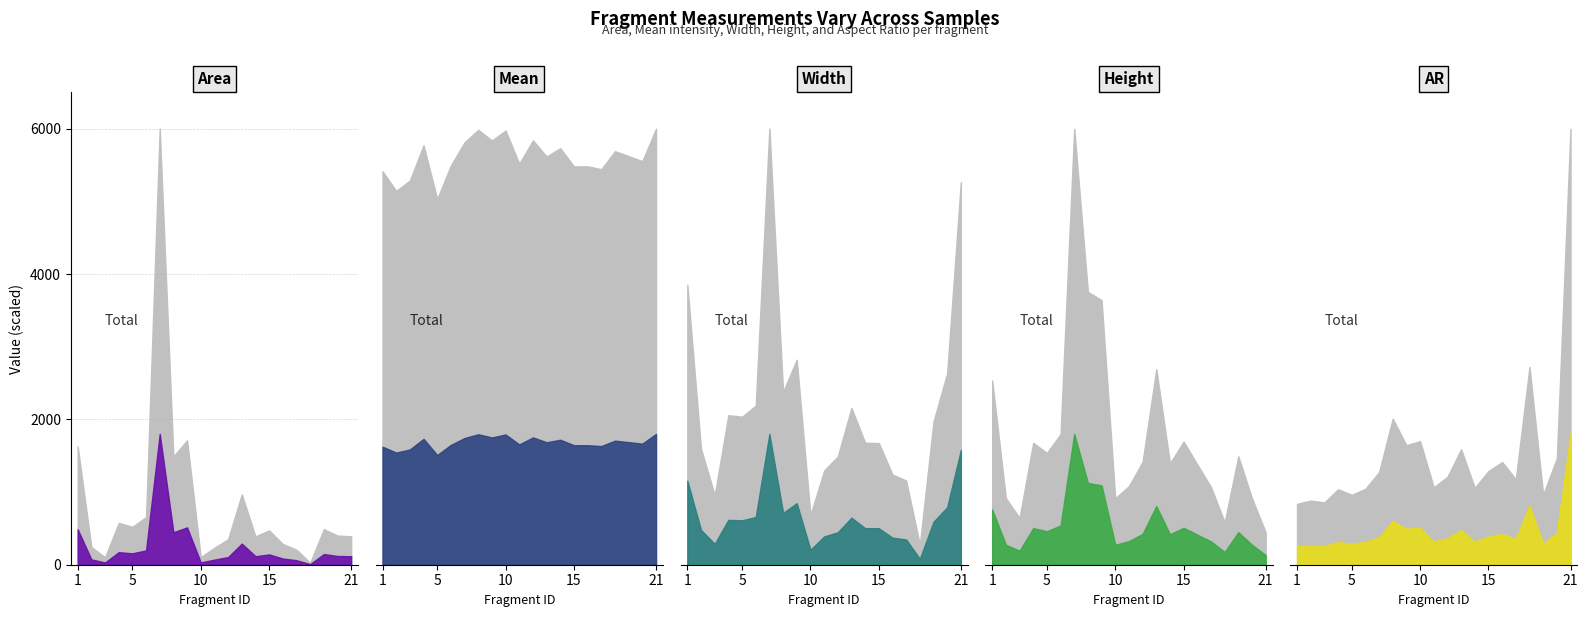

What is the minimum value for Height?

134.0